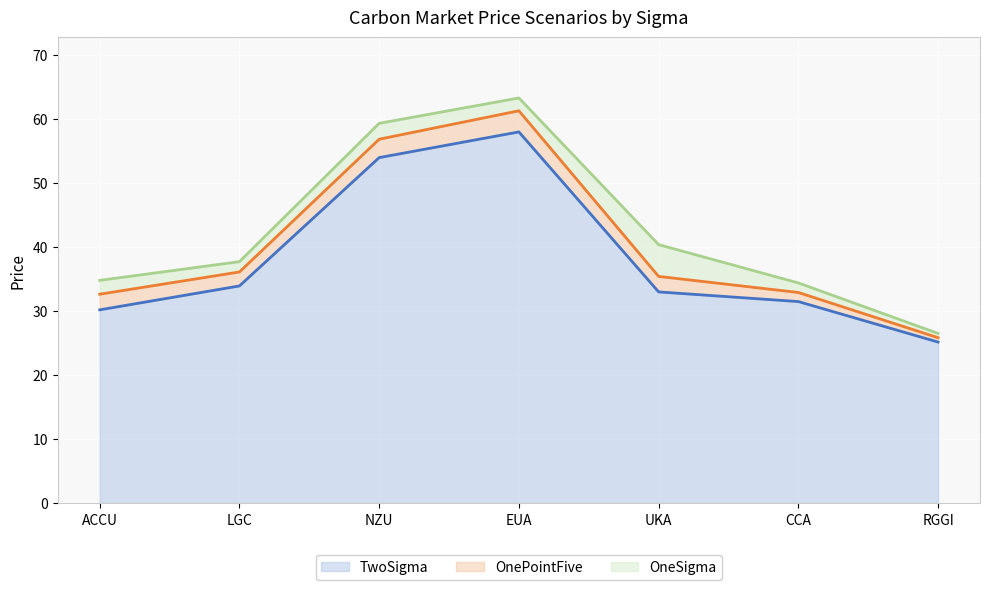

Between LGC and UKA, which series saw the biggest shift?

OneSigma